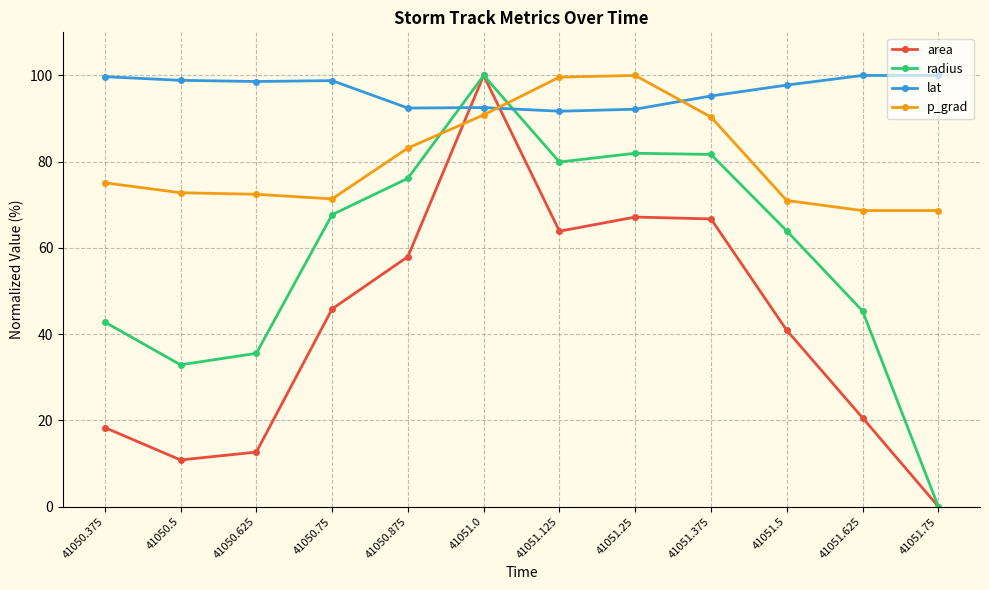

Rank the series by their average value, from highest to lowest.

lat, p_grad, radius, area